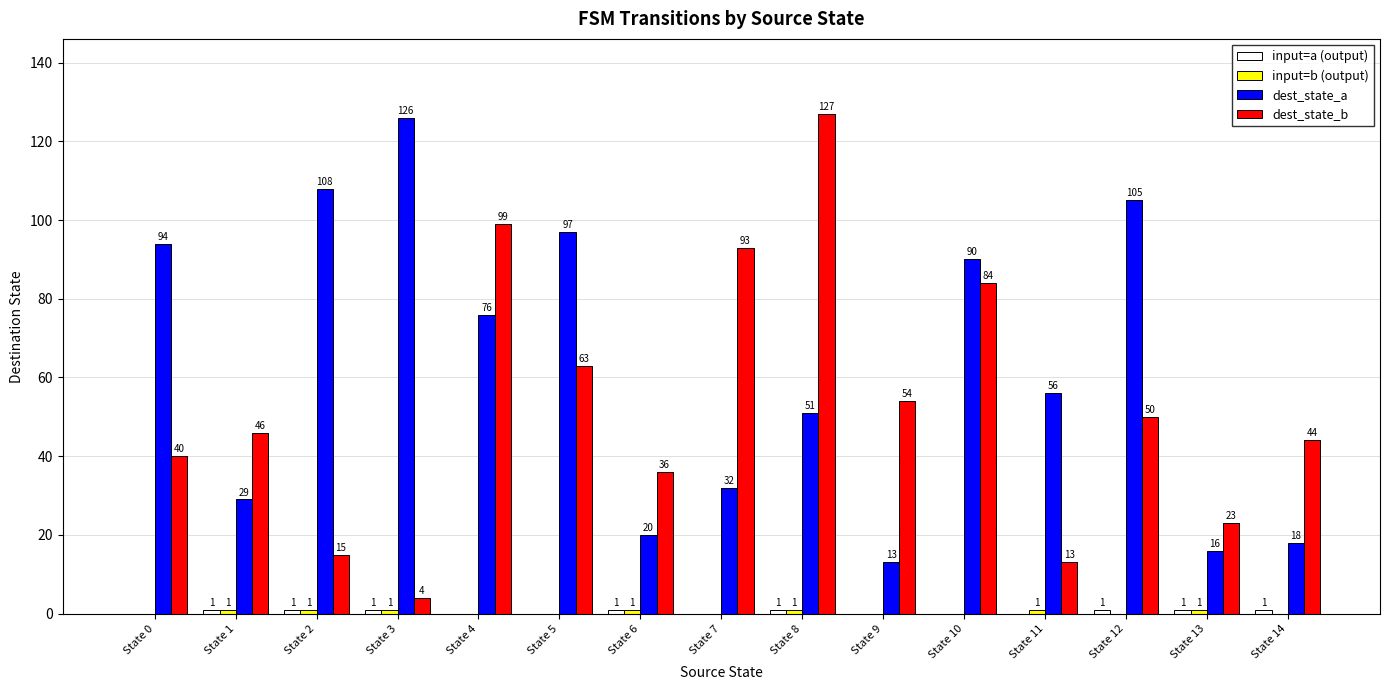

Is it true that dest_state_a equals 29 at State 1?

True